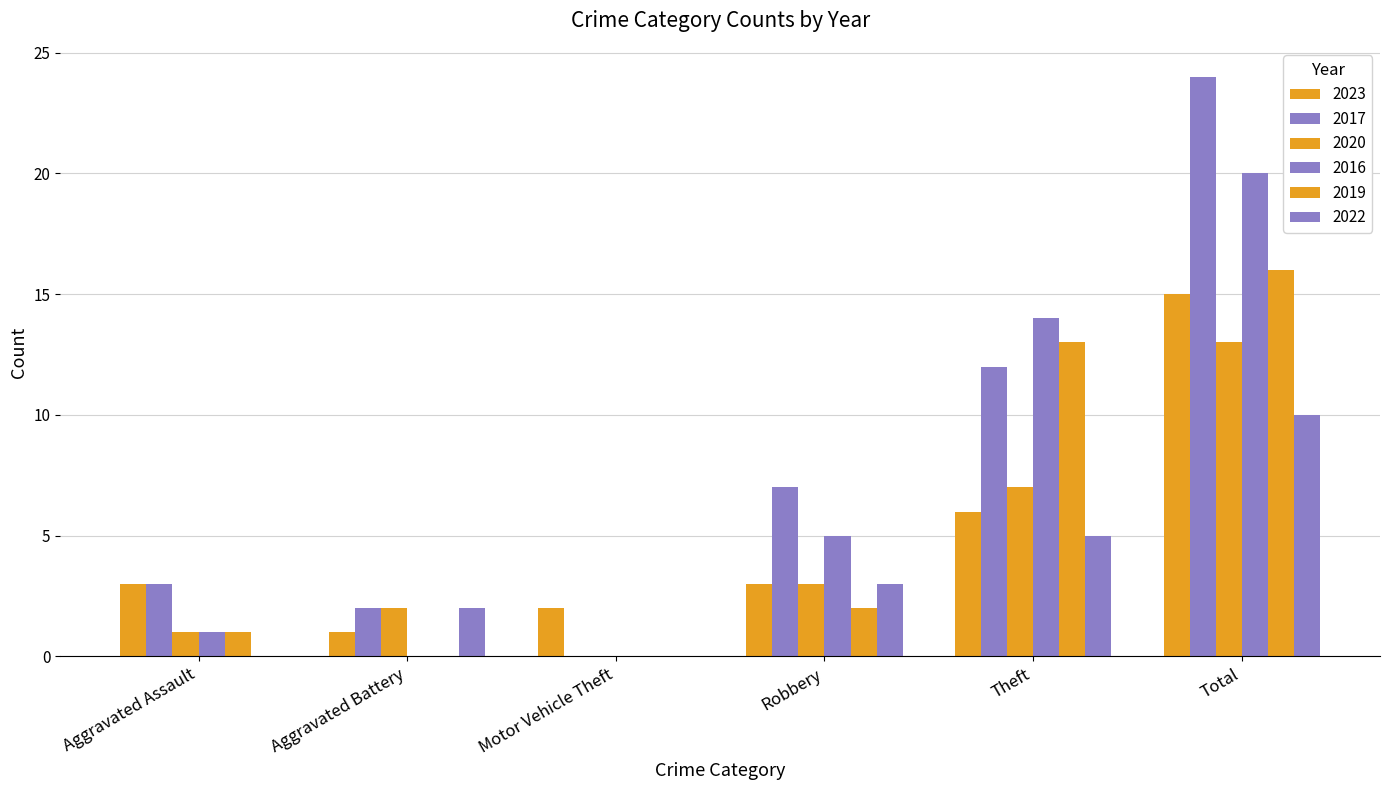

How many data points does each series have?

6